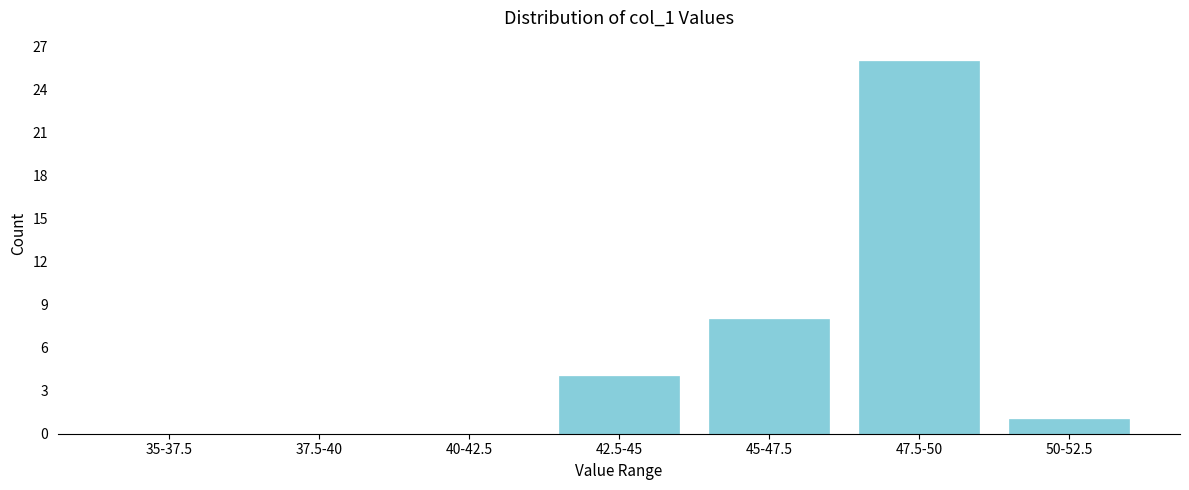

Reading left to right, list all the values displayed in this chart.

35-37.5=0	37.5-40=0	40-42.5=0	42.5-45=4	45-47.5=8	47.5-50=26	50-52.5=1